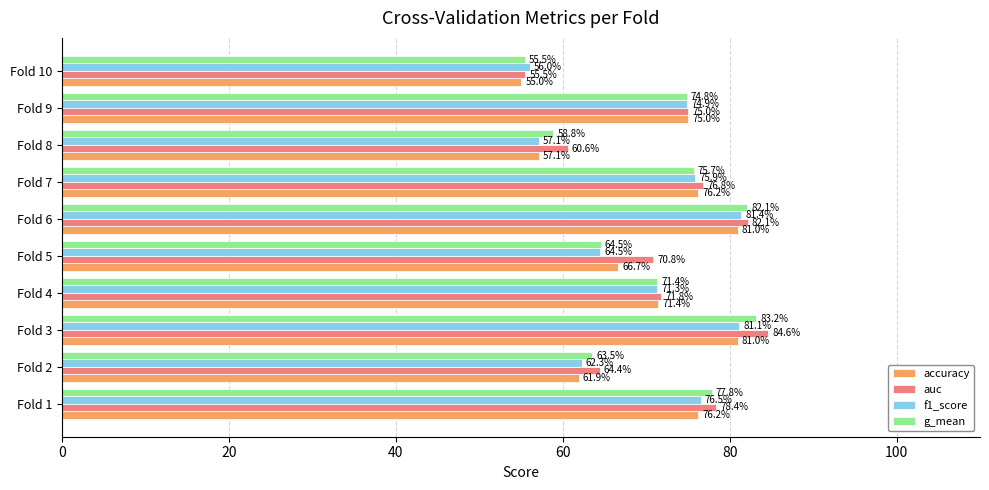

How many data points in g_mean are less than 74?

5